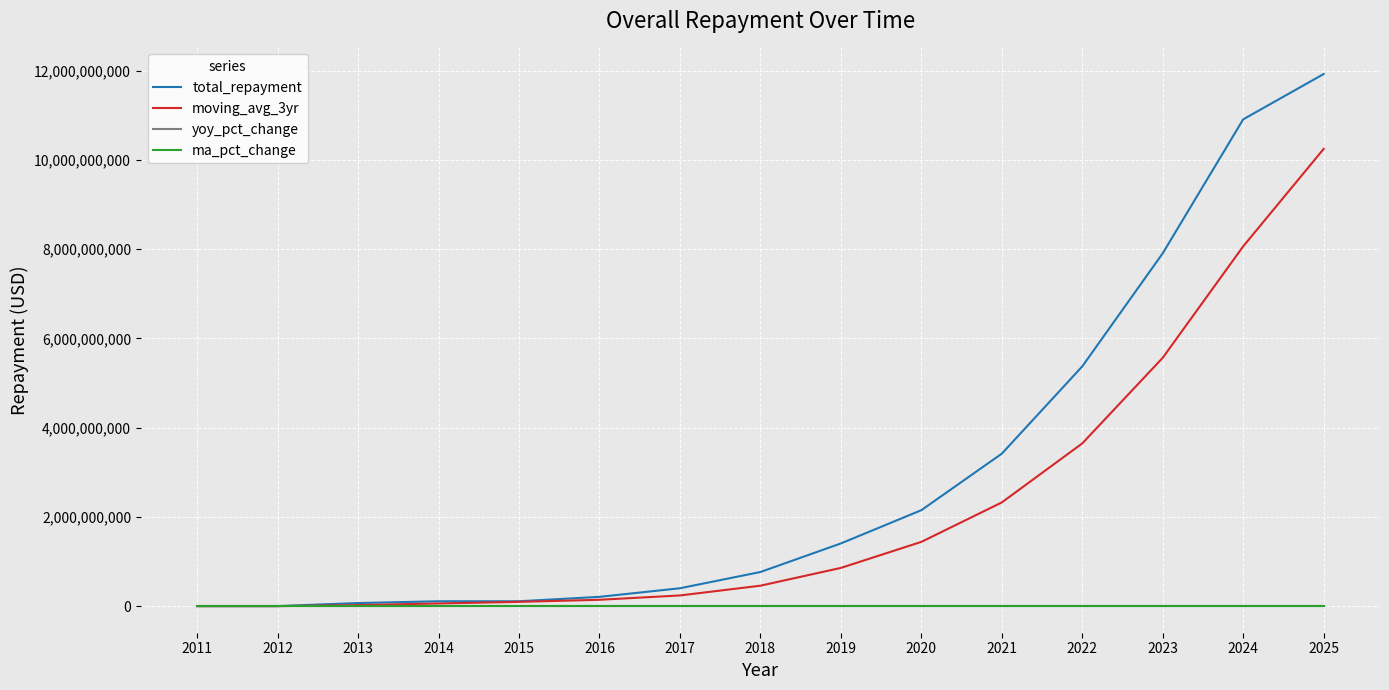

Between 2014 and 2023, which series saw the biggest shift?

total_repayment